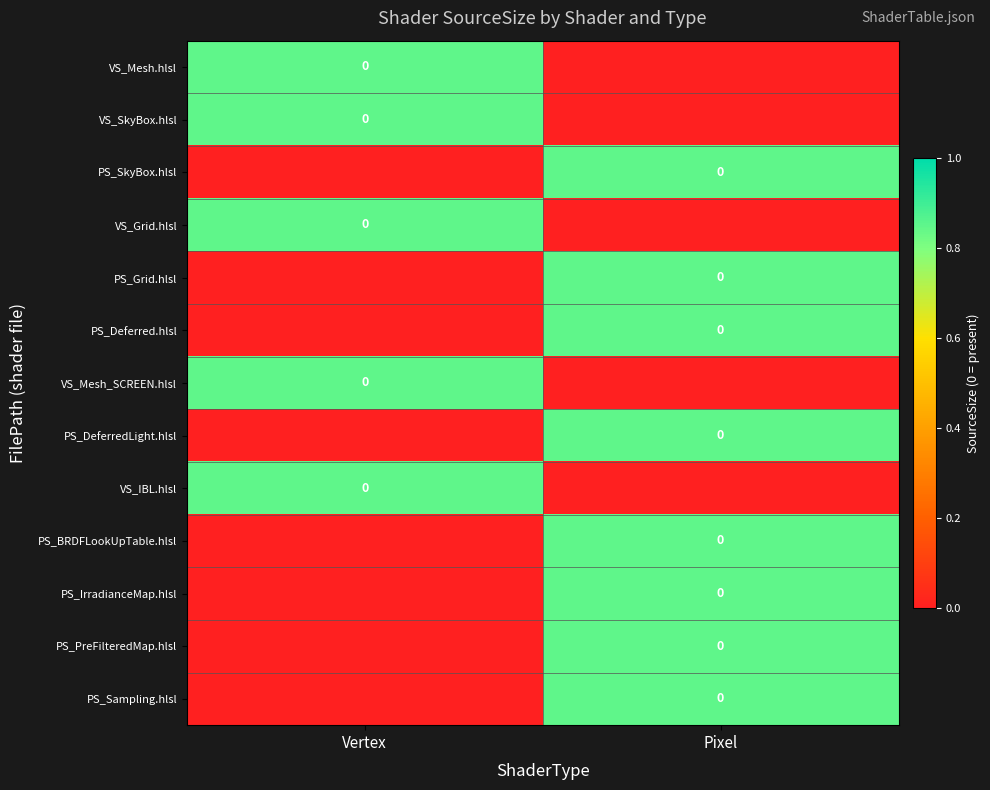

Which series has the widest spread of values?

VS_Mesh.hlsl